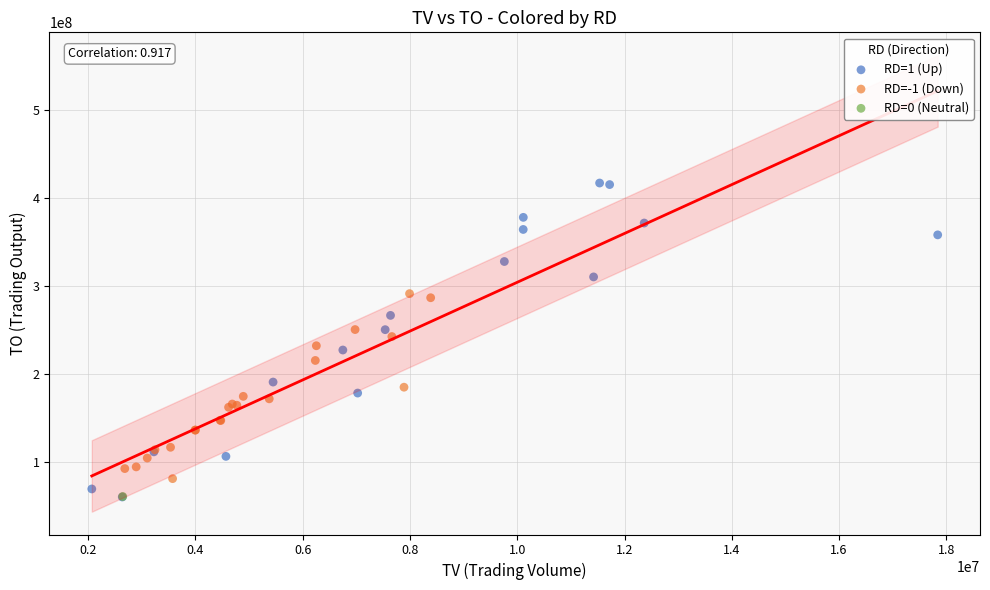

What are all the series names shown in the legend?

RD=1 (Up), RD=-1 (Down), RD=0 (Neutral)